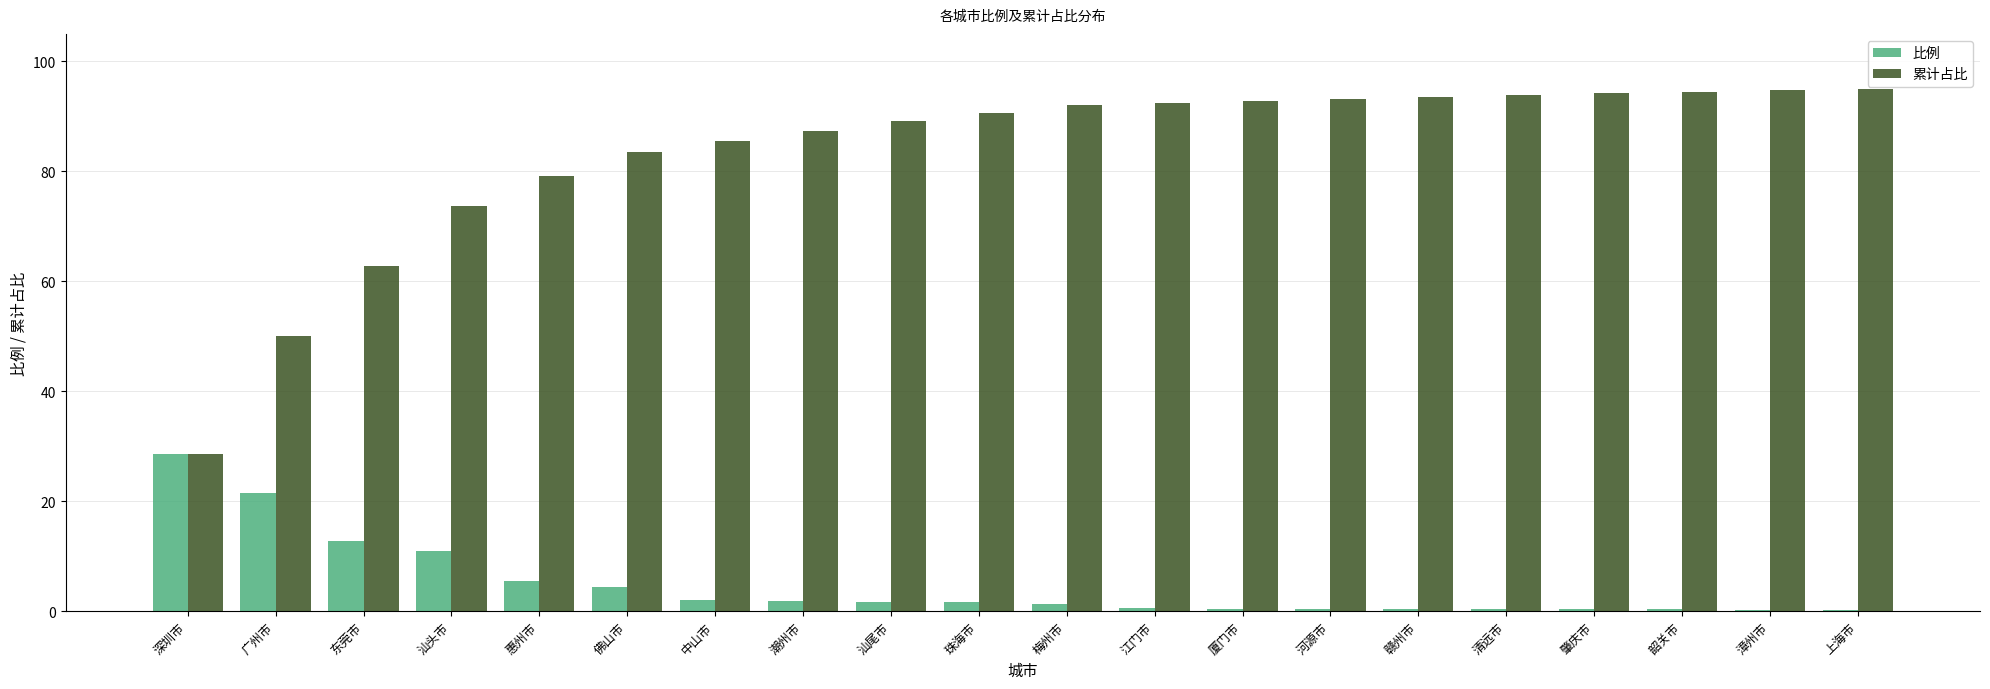

At which label does 比例 reach its peak?

深圳市